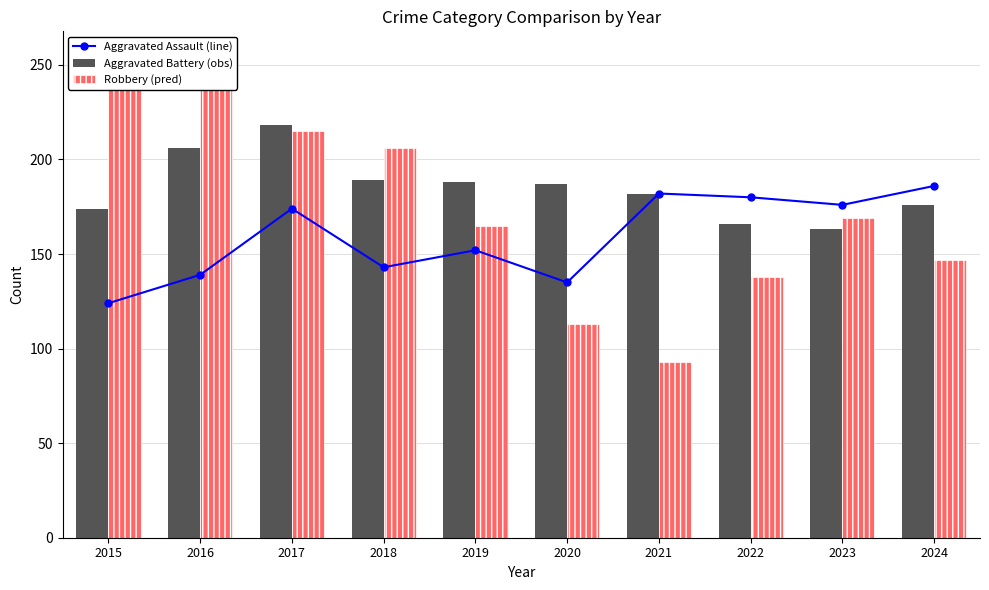

Rank the series by their average value, from highest to lowest.

Aggravated Battery (obs), Robbery (pred), Aggravated Assault (line)